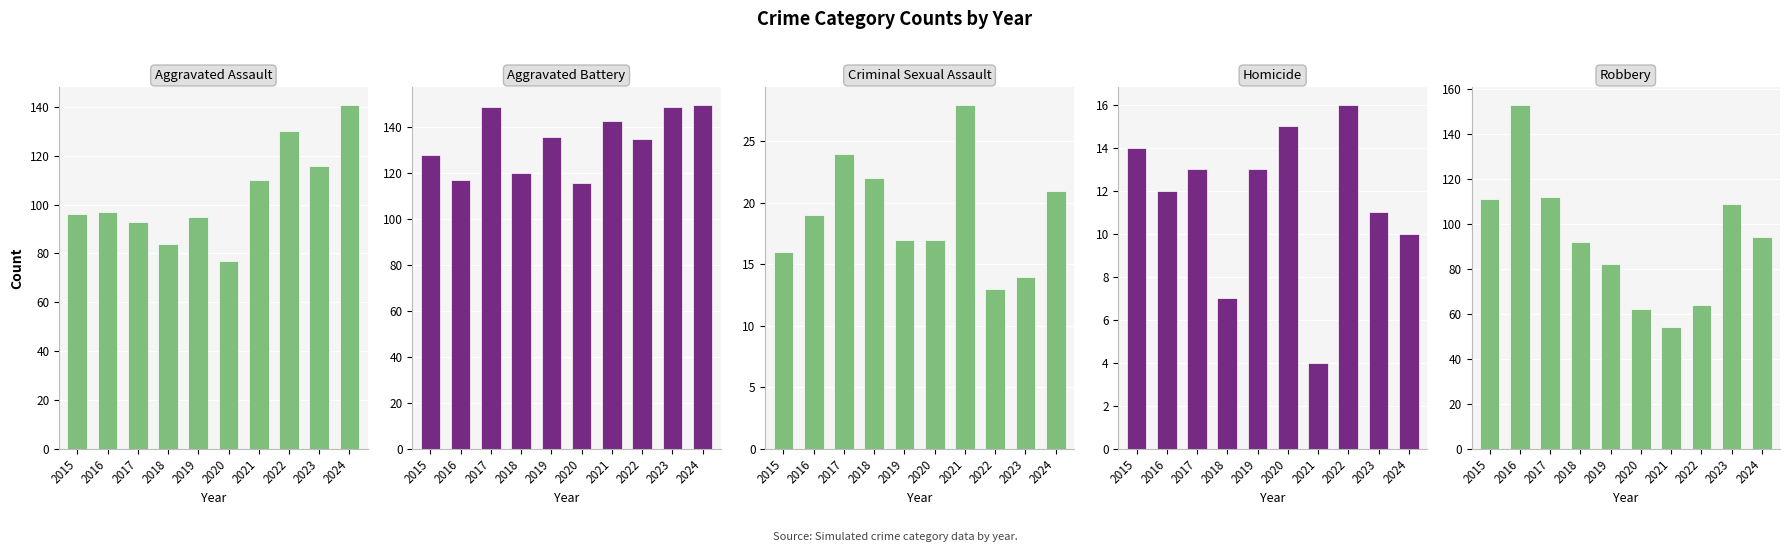

Are the bars grouped side by side (vs. stacked)?

Yes